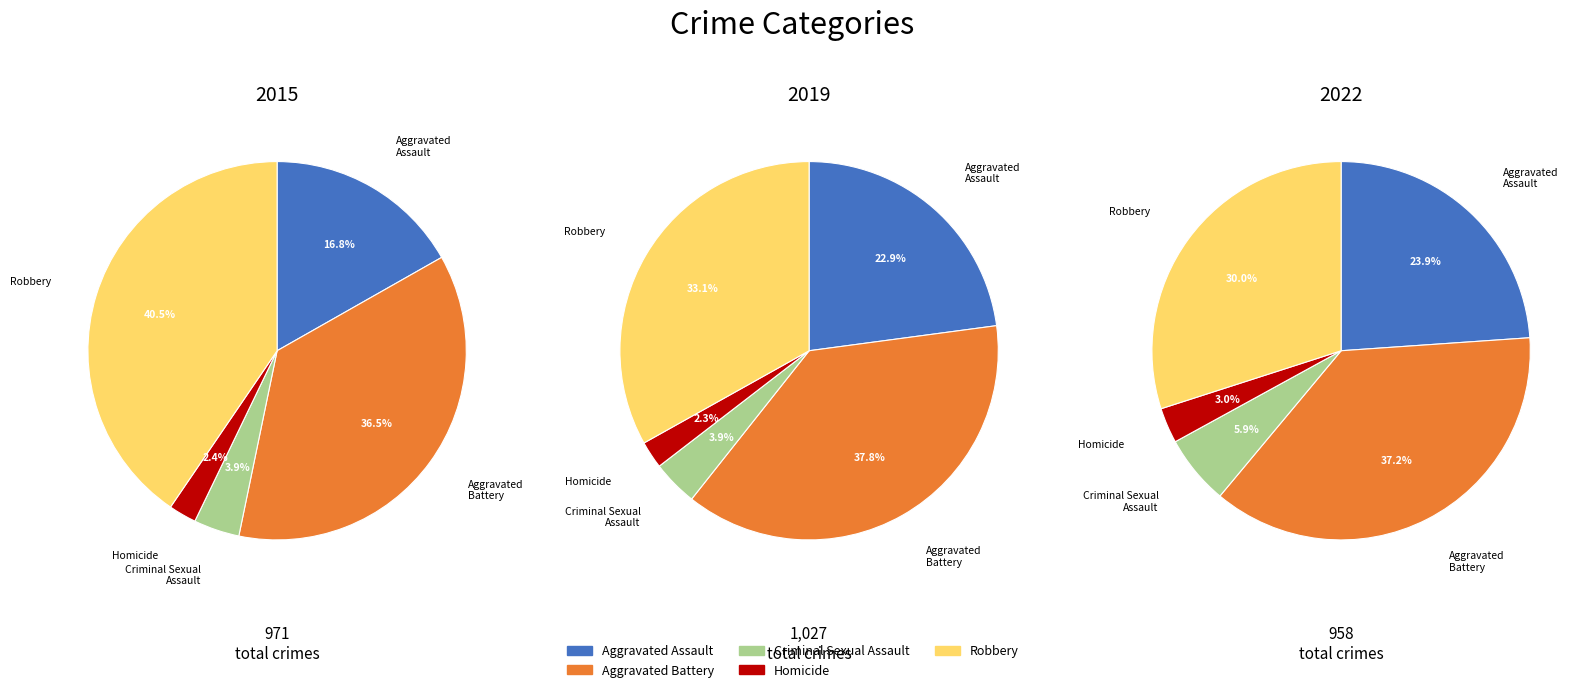

What is the total percentage of Homicide and Aggravated Assault?

19.2%